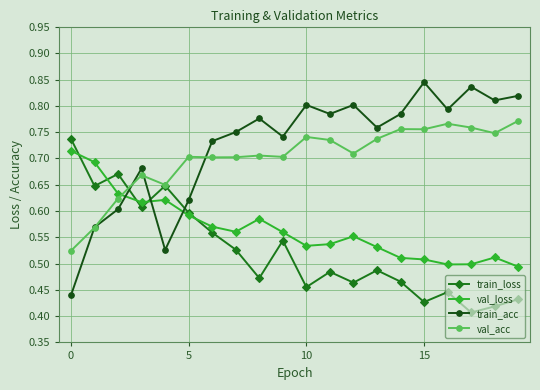

At how many categories does at least one series exceed 0?

20